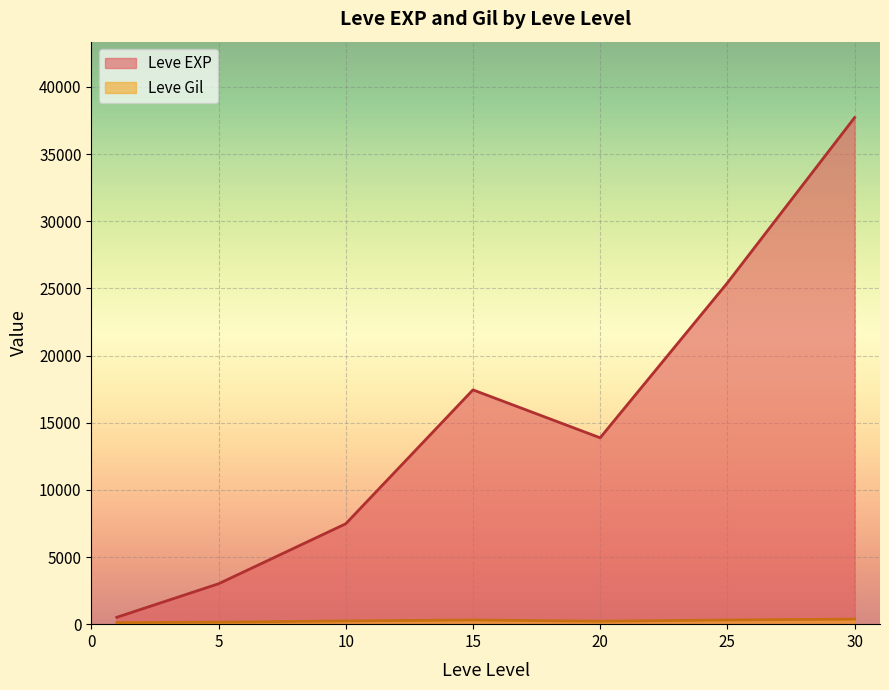

The value of Leve EXP at 10 is 7475.0. True or false?

True